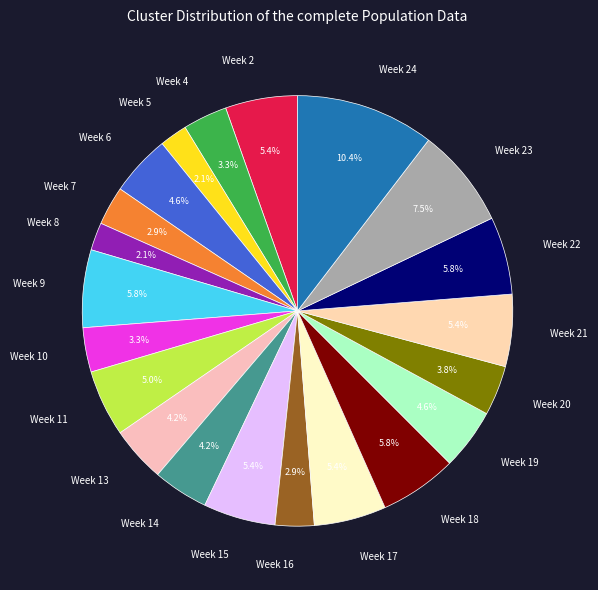

How many segments does this pie chart have?

21